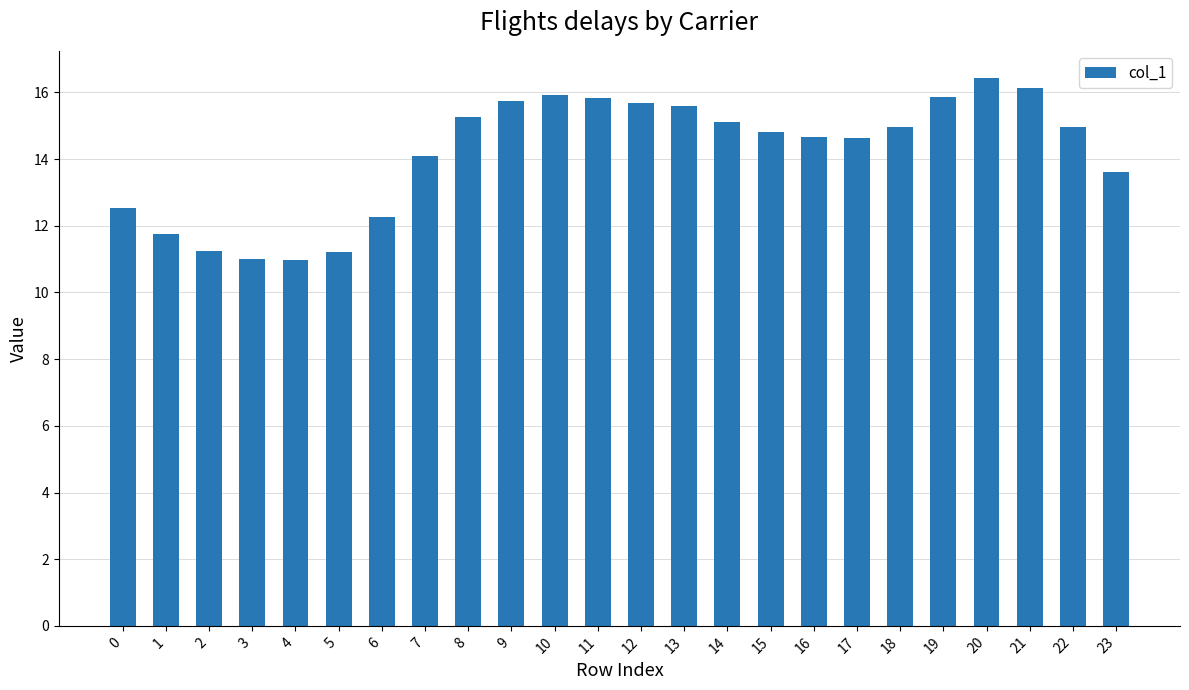

What is the smallest value displayed?

11.0